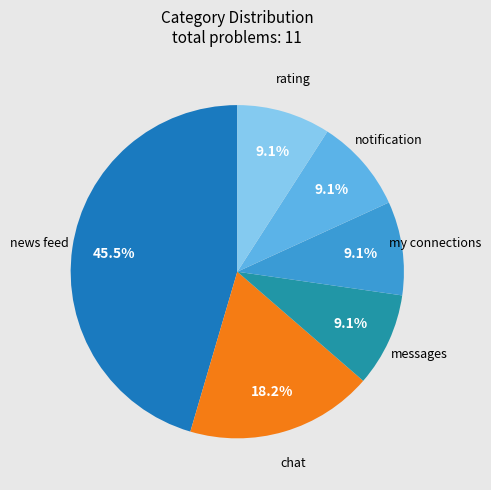

Does messages account for over 50% of the chart?

No